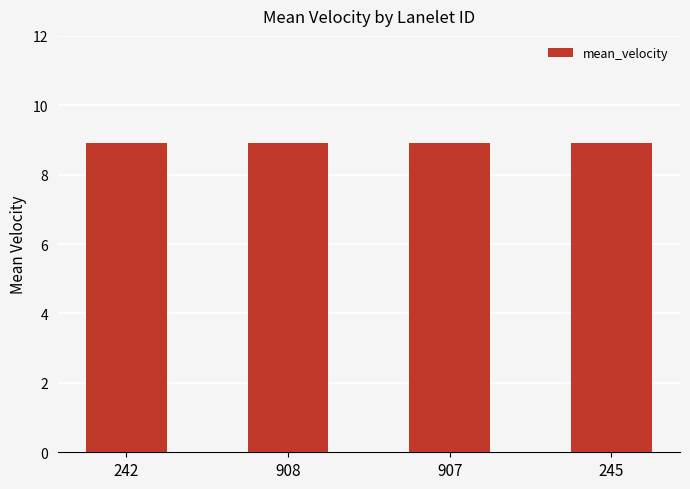

What is the minimum value shown in the chart?

8.9